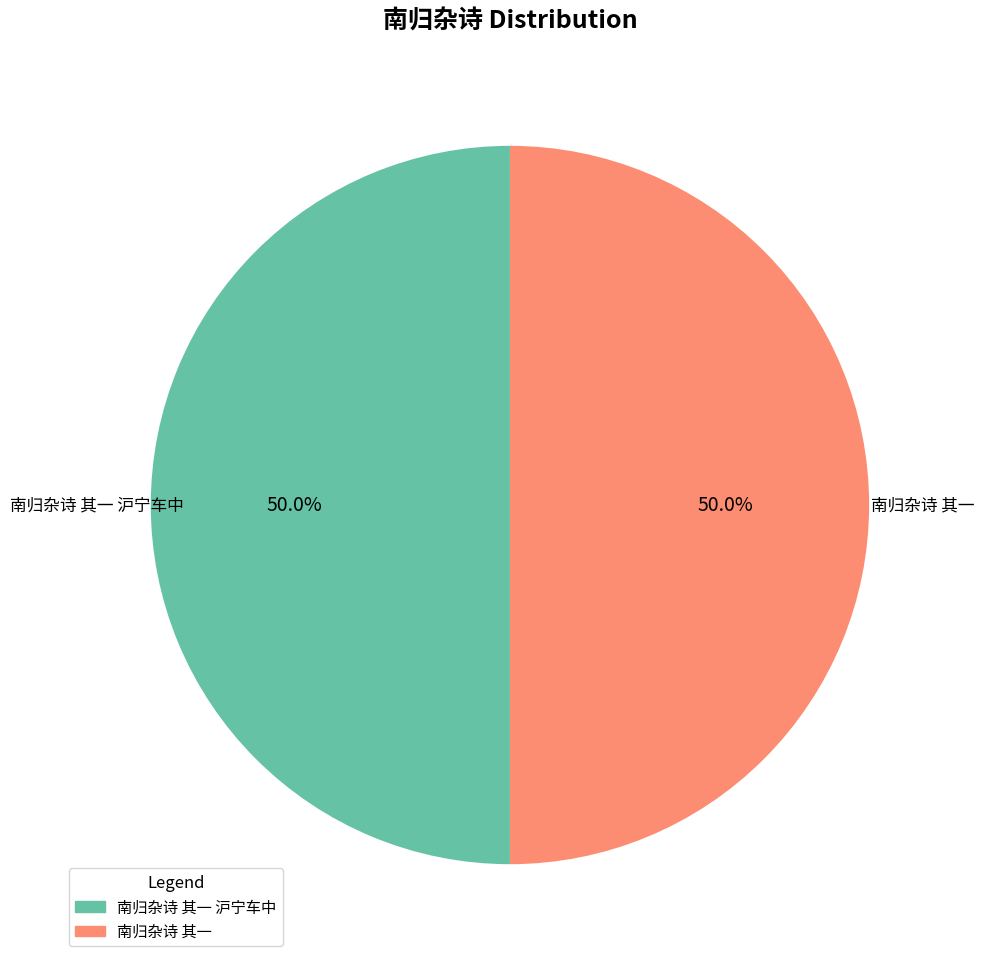

Count the number of slices in the pie.

2